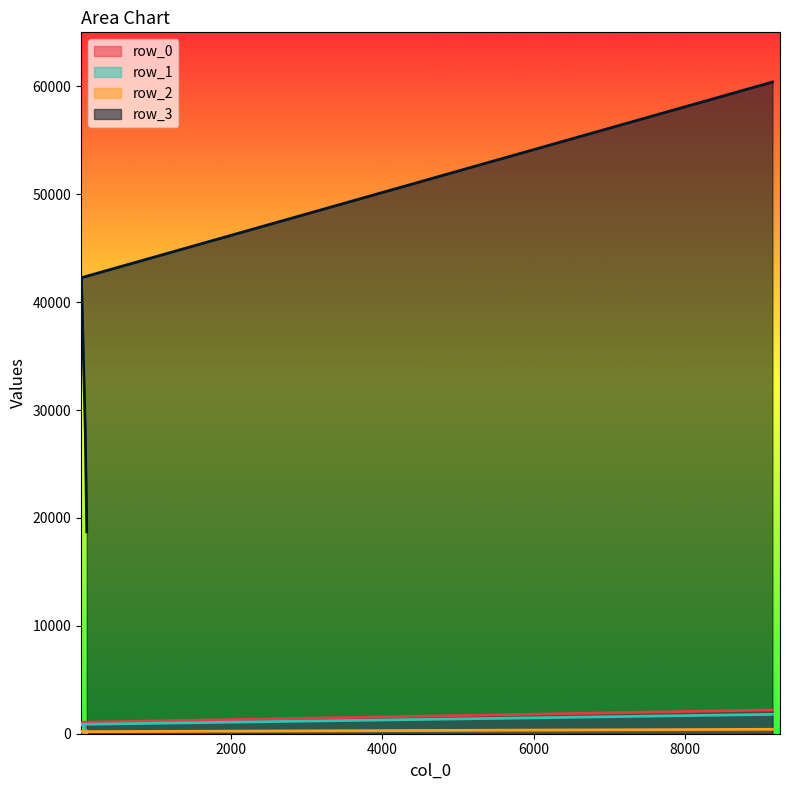

The value of row_3 at 71 is 43965. True or false?

False